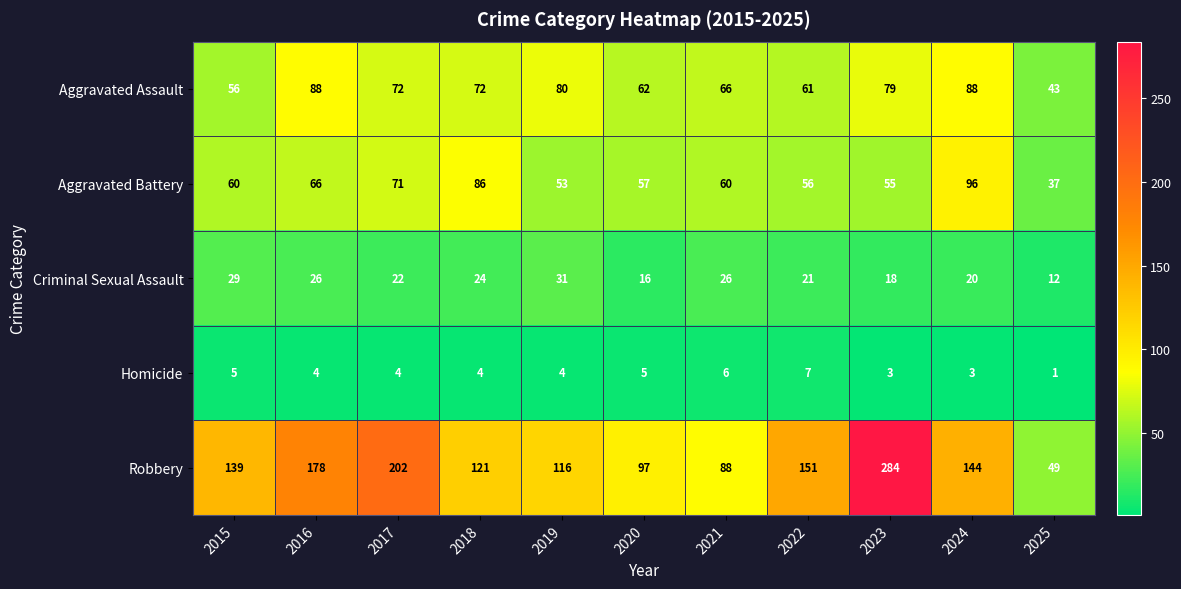

Where is Robbery nearest to the value 166?

2016